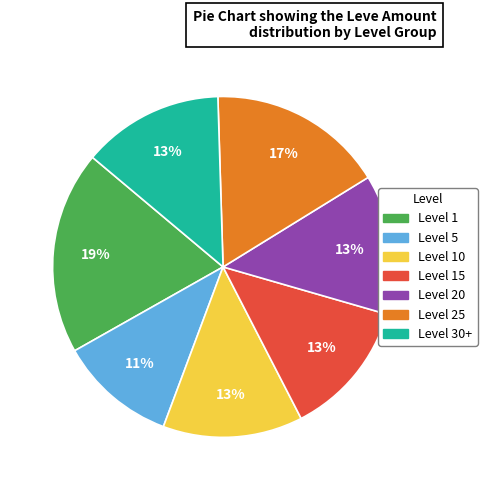

Is there a majority slice in this chart?

No